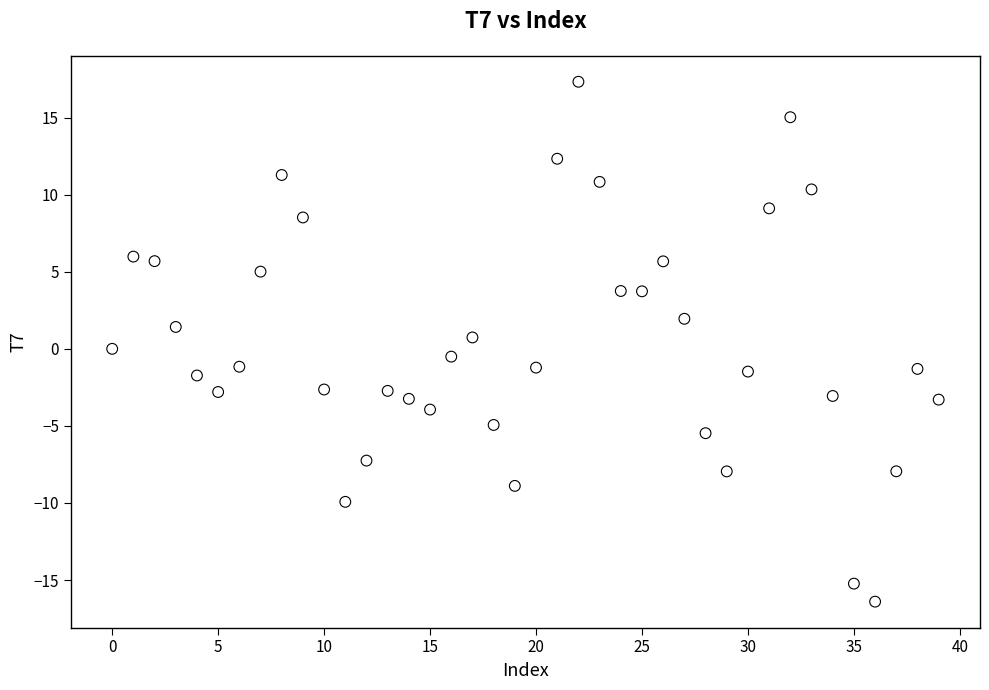

What is the range of Y values (max minus min)?

33.7